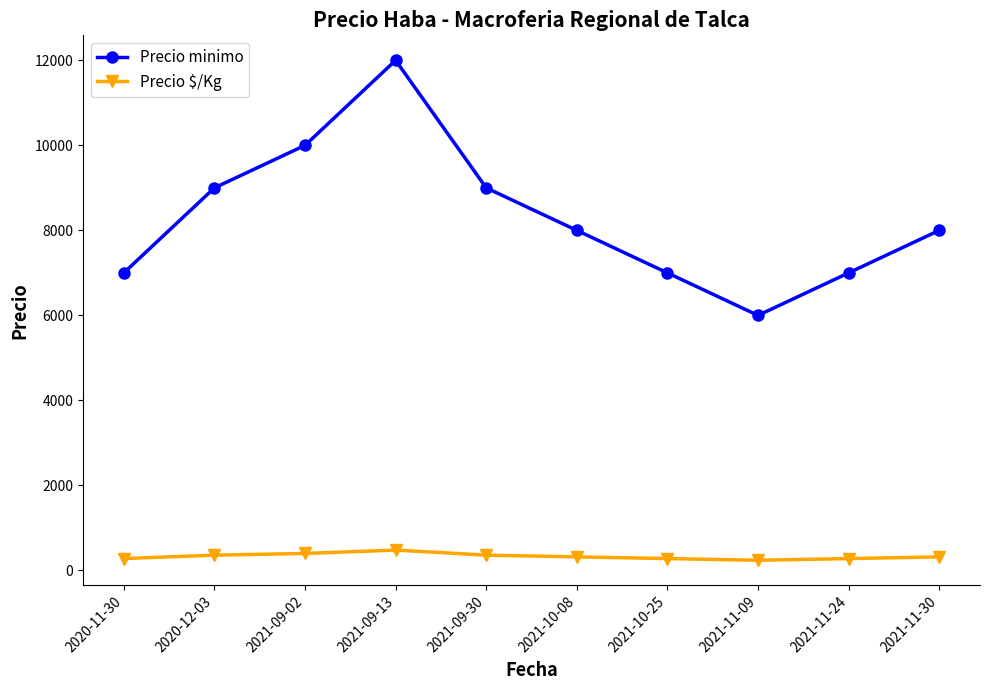

True or false: Precio $/Kg has a value of 280 at 2020-11-30.

True